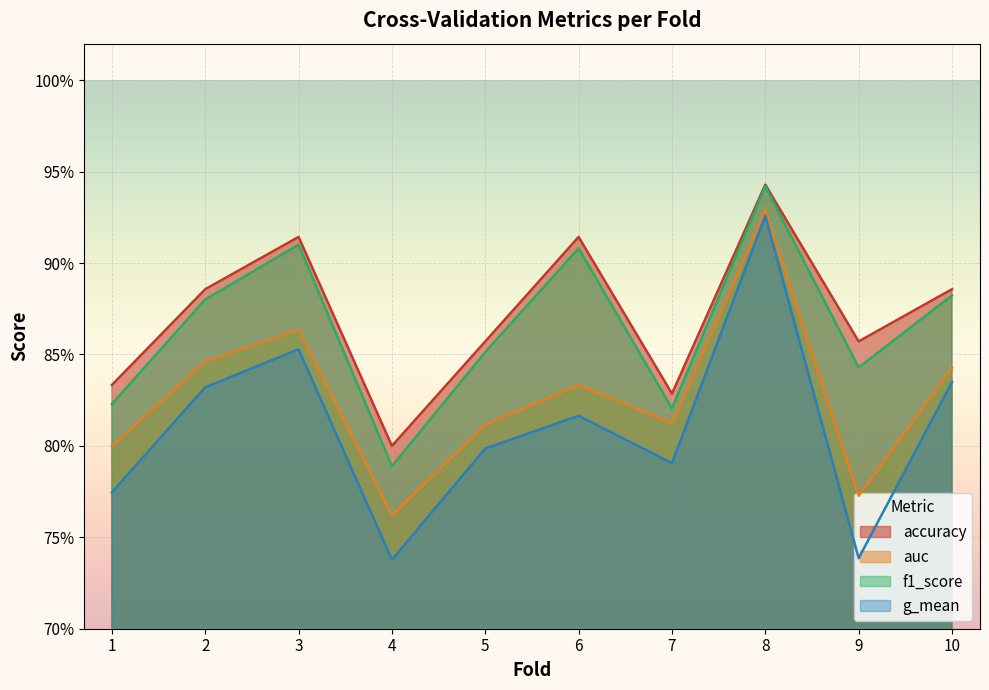

Which series changed the most between 2 and 10?

auc